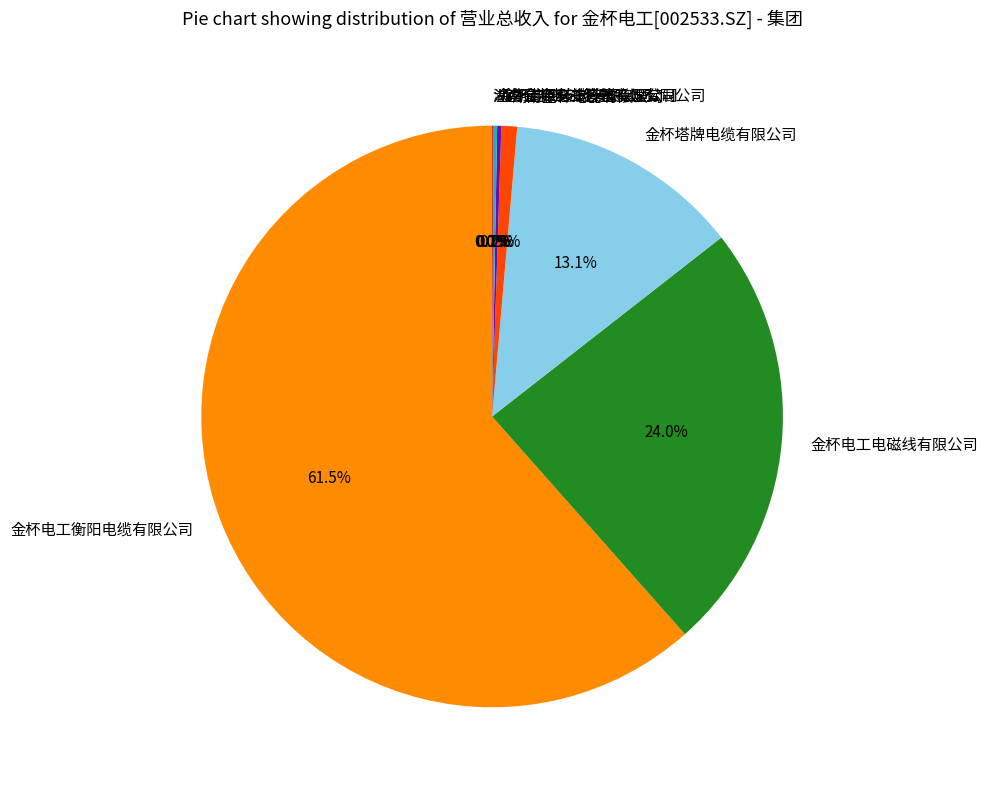

Is there any slice that represents more than half of the pie?

Yes